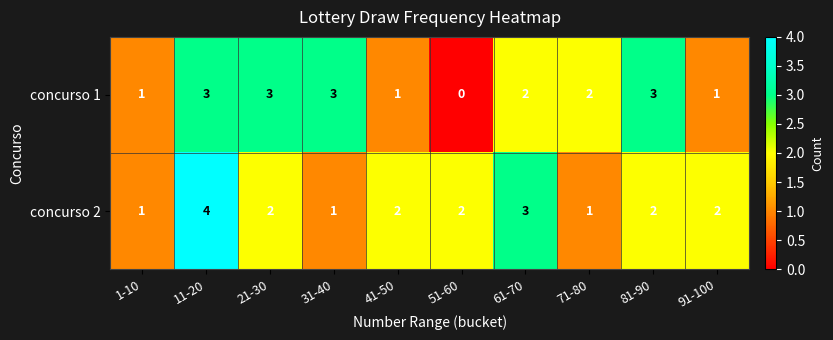

True or false: concurso 1 has a value of 2 at 51-60.

False